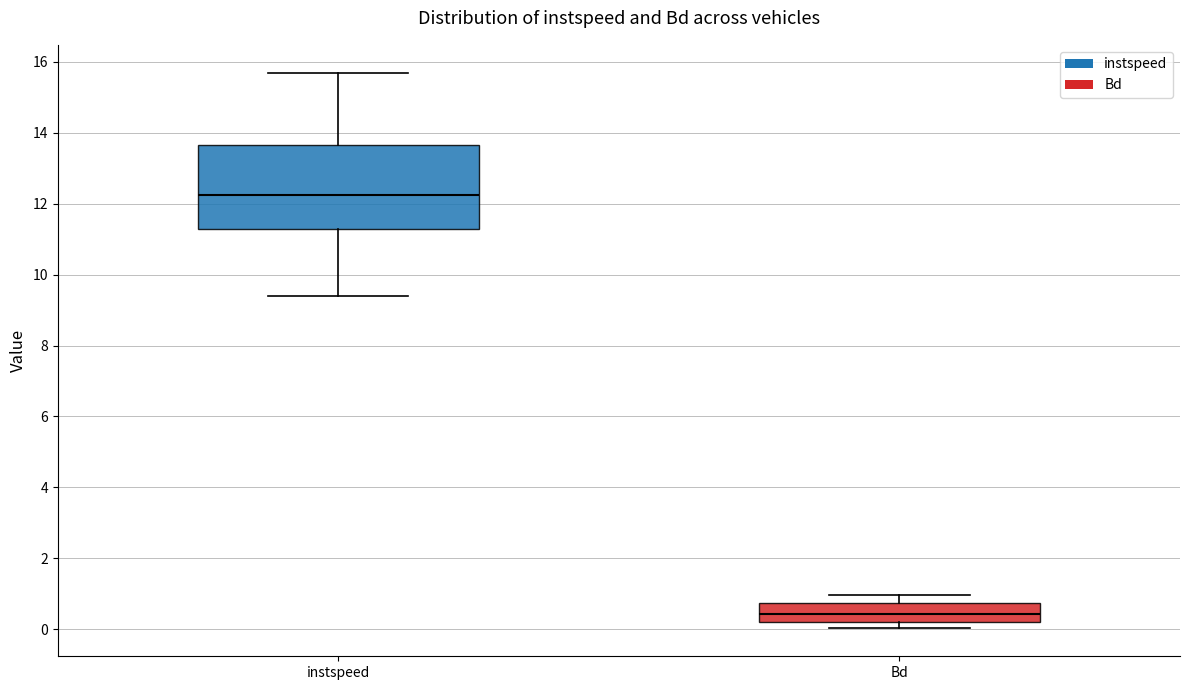

Where does the upper whisker of the box for instspeed end on the y-axis? The values are not printed on the chart, so give them approximately, as read against the axis.

15.6